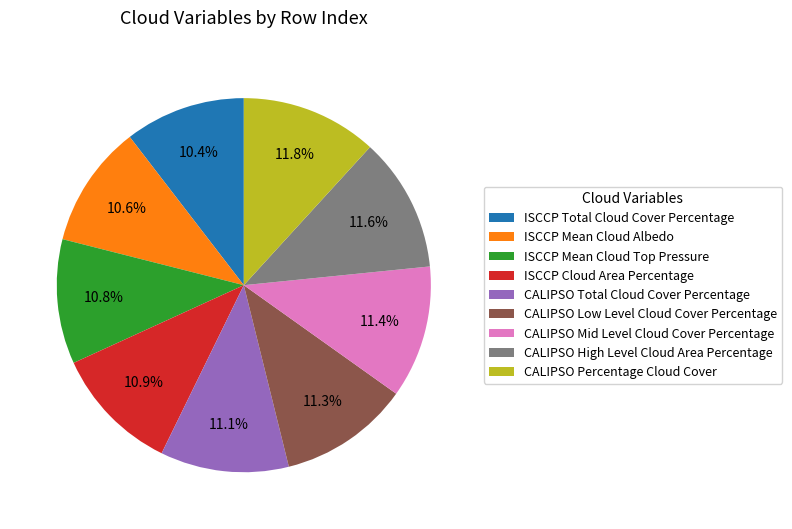

To the nearest percent, what portion does CALIPSO Mid Level Cloud Cover Percentage represent?

11%